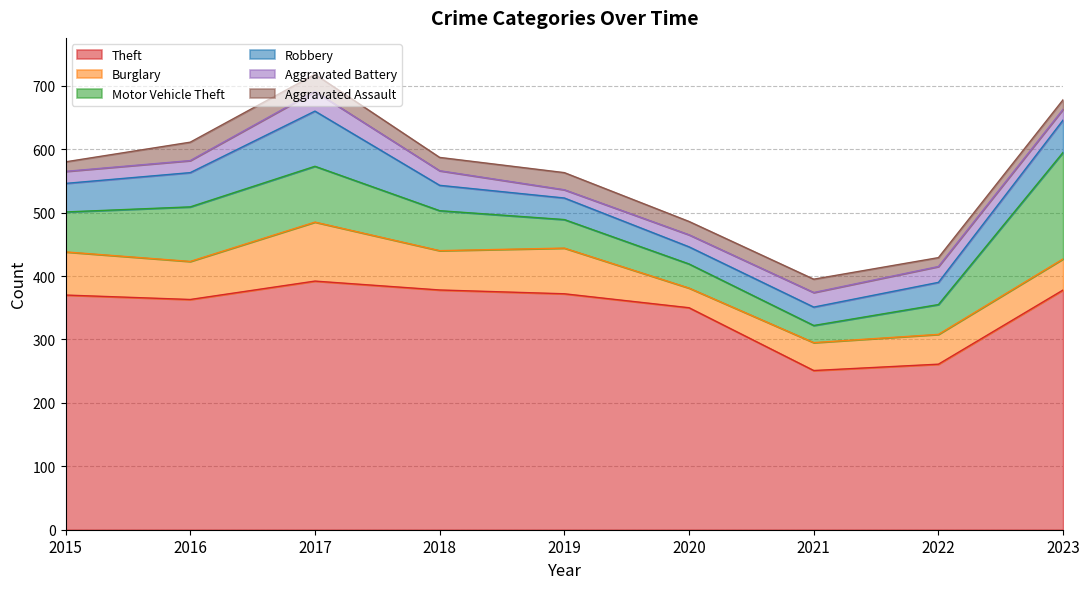

True or false: Burglary has a value of 44 at 2021.

True